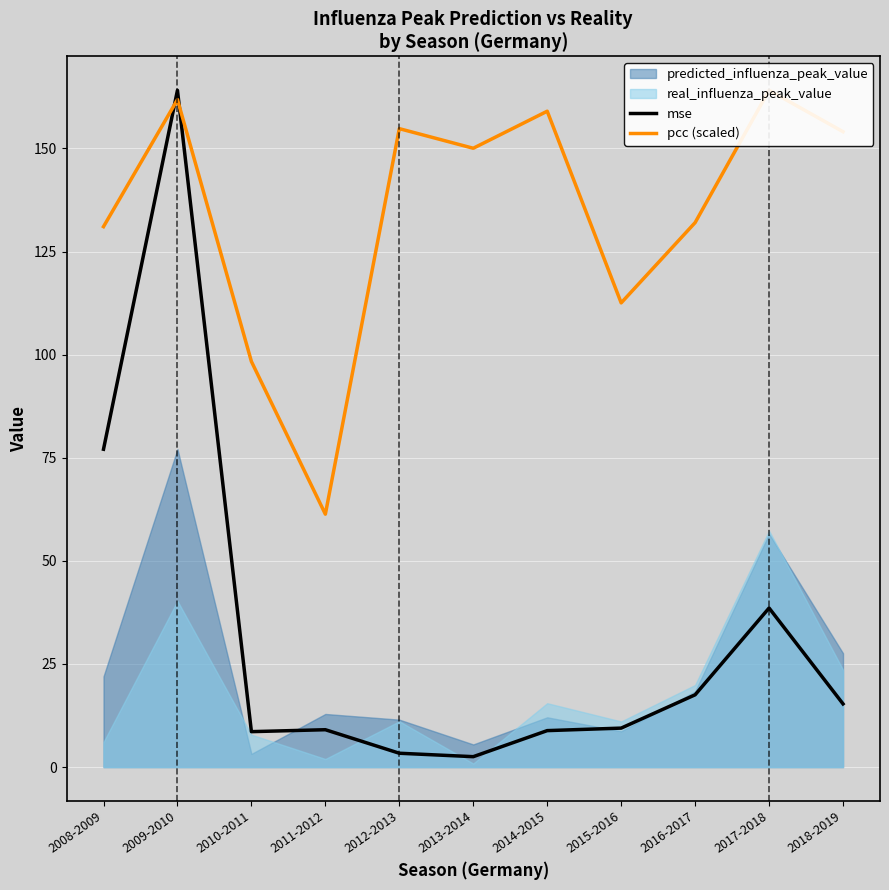

Rank the categories by pcc (scaled) value from highest to lowest.

2017-2018, 2009-2010, 2014-2015, 2012-2013, 2018-2019, 2013-2014, 2016-2017, 2008-2009, 2015-2016, 2010-2011, 2011-2012